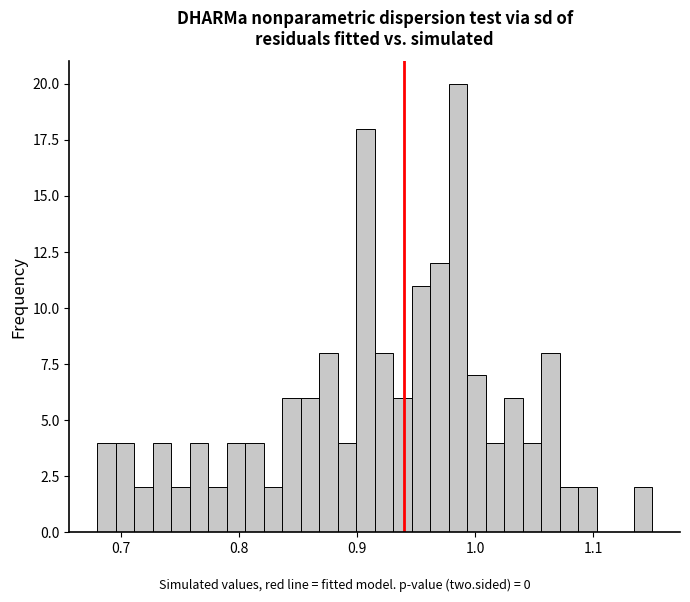

Read against the x-axis, roughly where is the centre of the tallest bar?

0.99